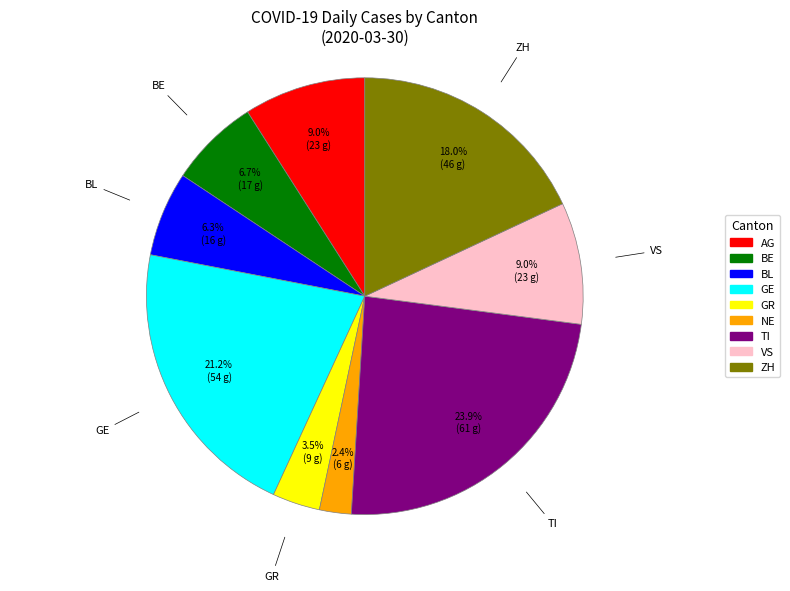

Is there a majority slice in this chart?

No